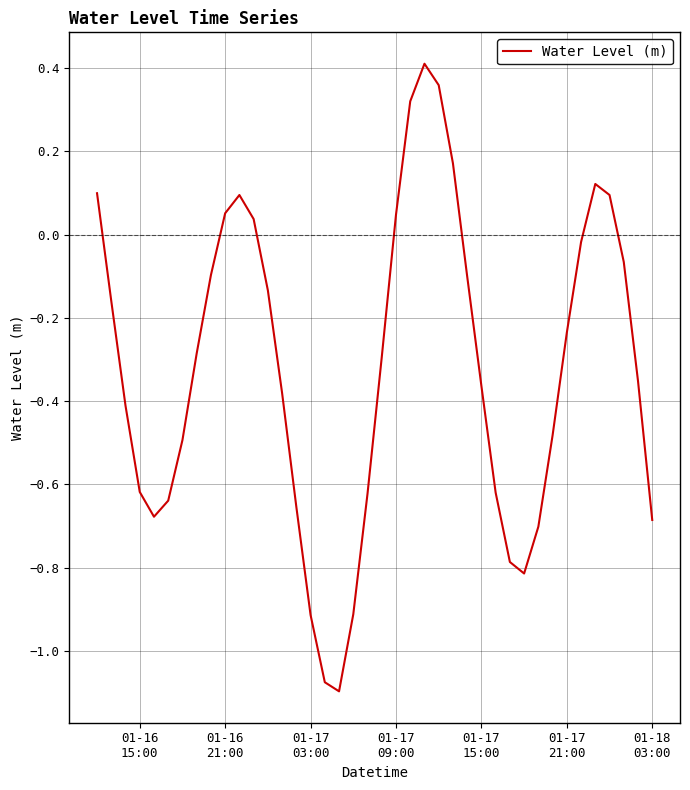

What is the smallest value displayed?

-1.1